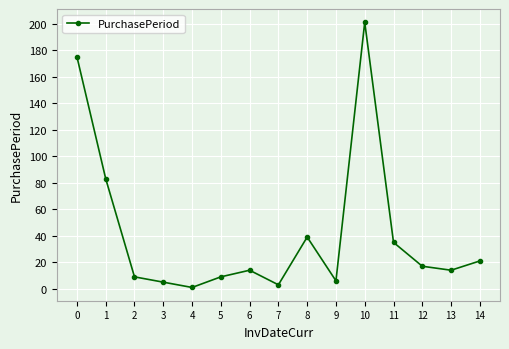

True or false: there are more than 1 points higher than both neighbors.

True